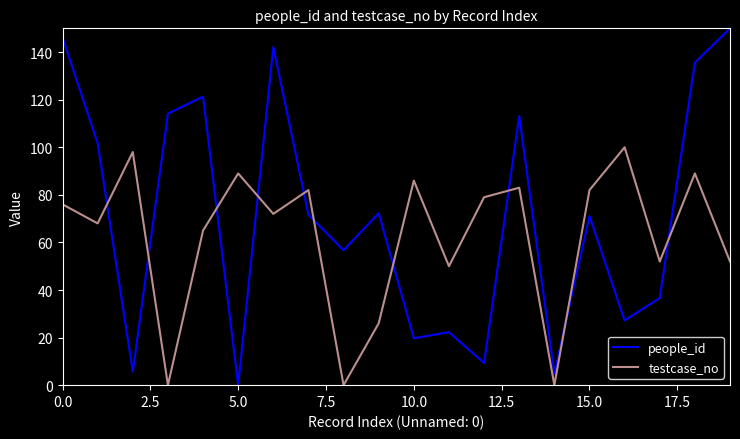

Which series has the largest total across all categories?

people_id